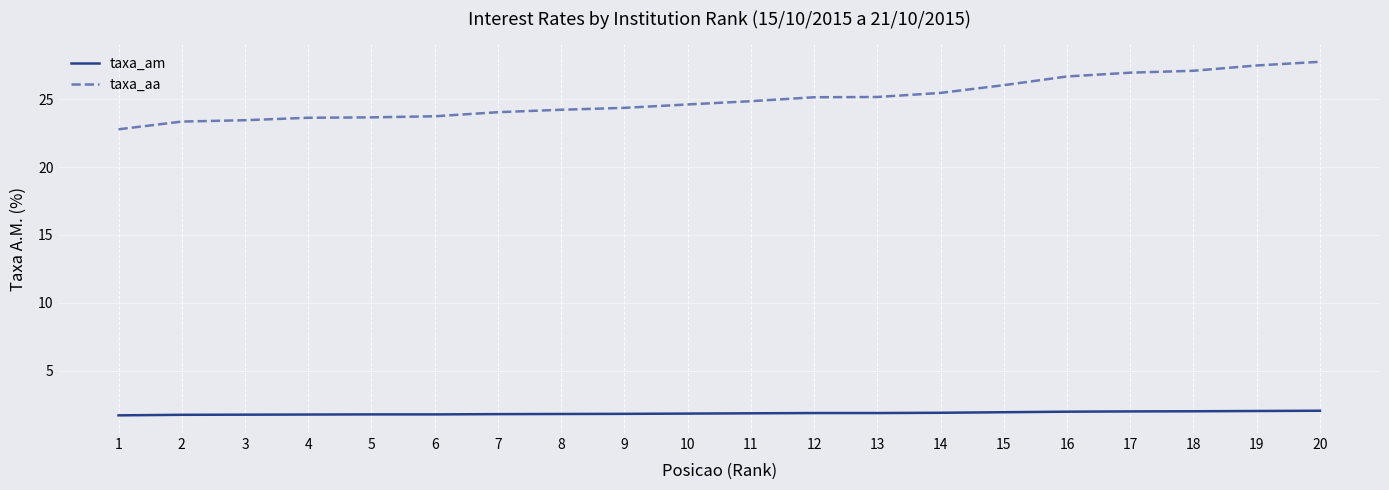

True or false: taxa_aa and taxa_am cross at least once.

False